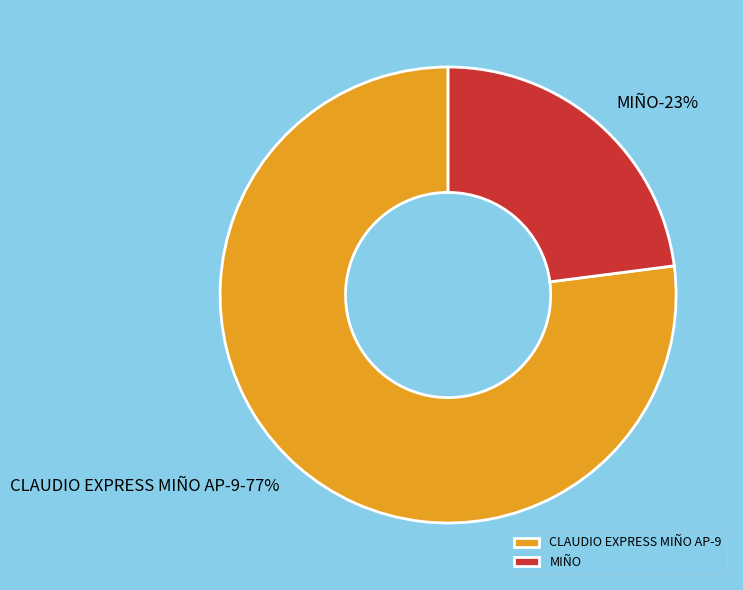

To the nearest percent, what is the average slice percentage?

50%